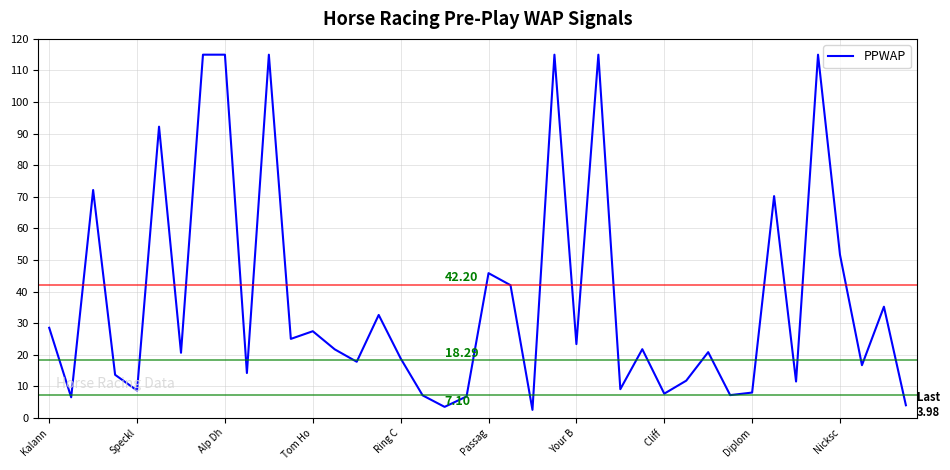

What is the difference between the maximum and minimum values?

112.5